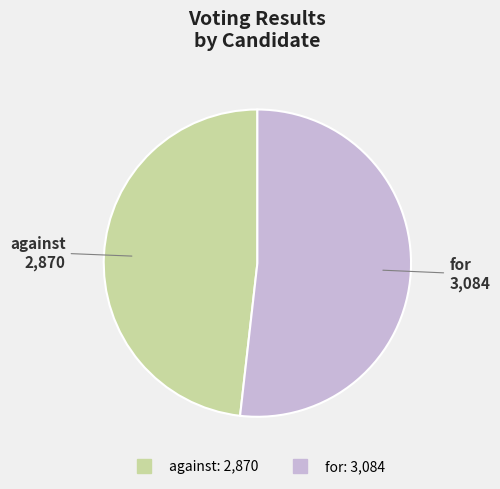

Combined, do for and against account for over 50%?

Yes